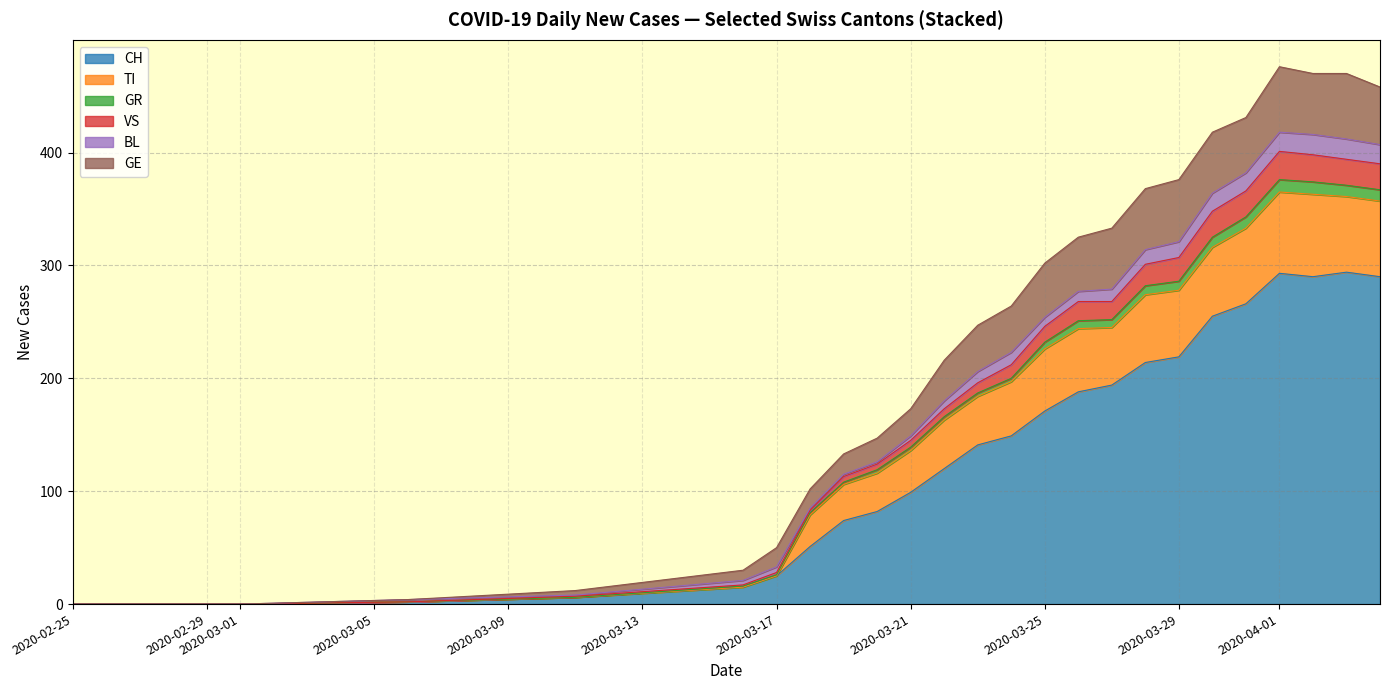

At which category does VS reach its first local peak?

2020-04-05